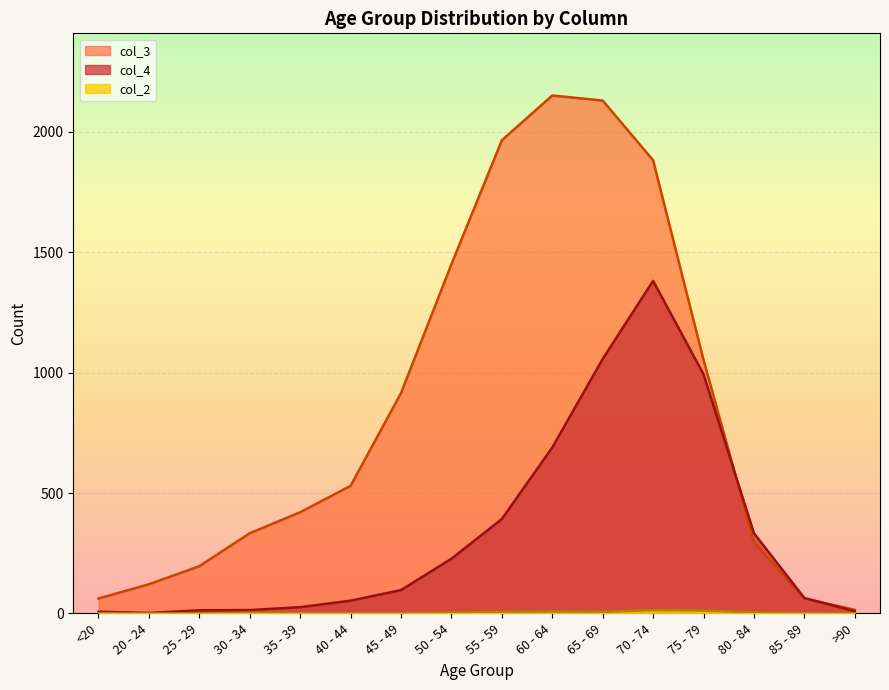

What position from the right is 80 - 84?

3